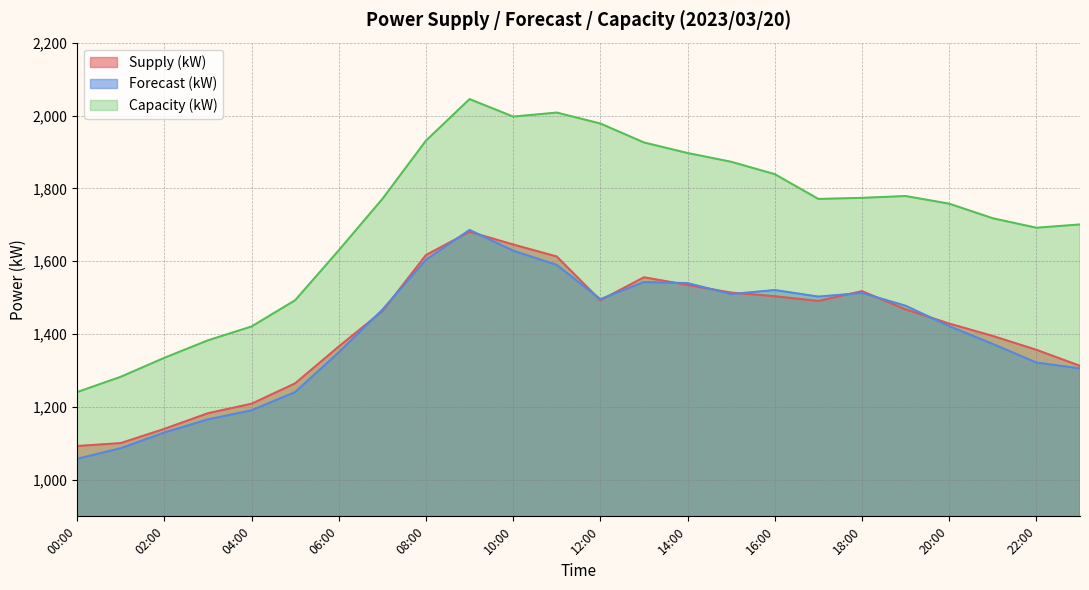

At 23:00, list the series in order from smallest to largest.

Forecast (kW), Supply (kW), Capacity (kW)